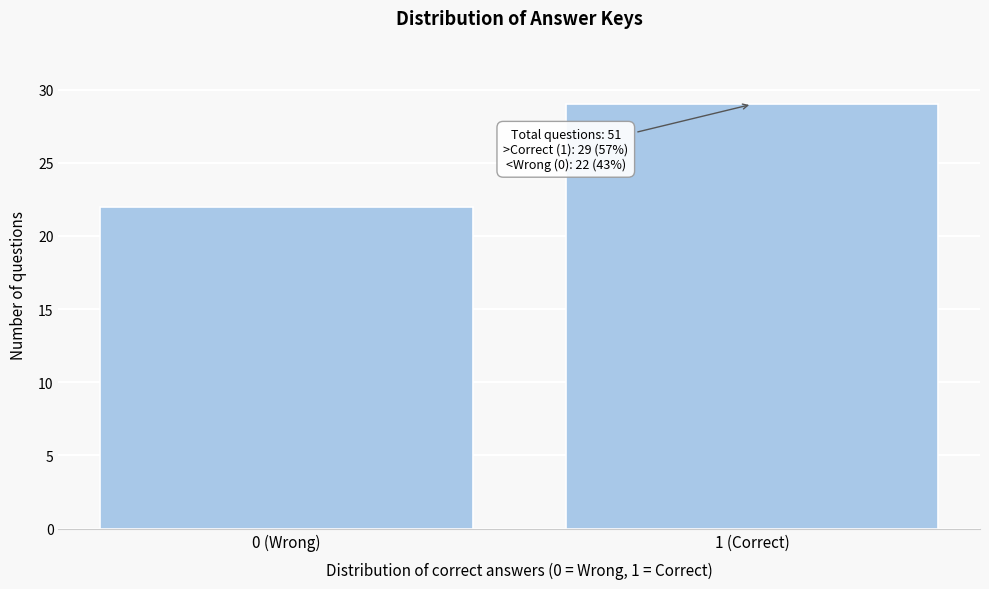

Reading right to left, transcribe all the data shown in this chart.

1 (Correct)=29	0 (Wrong)=22